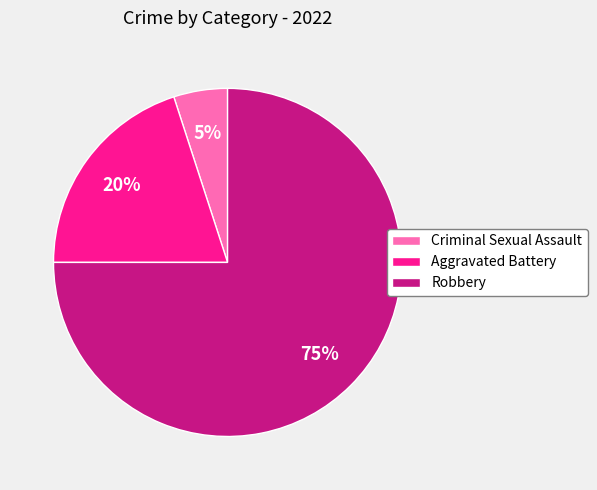

Count the number of slices in the pie.

3